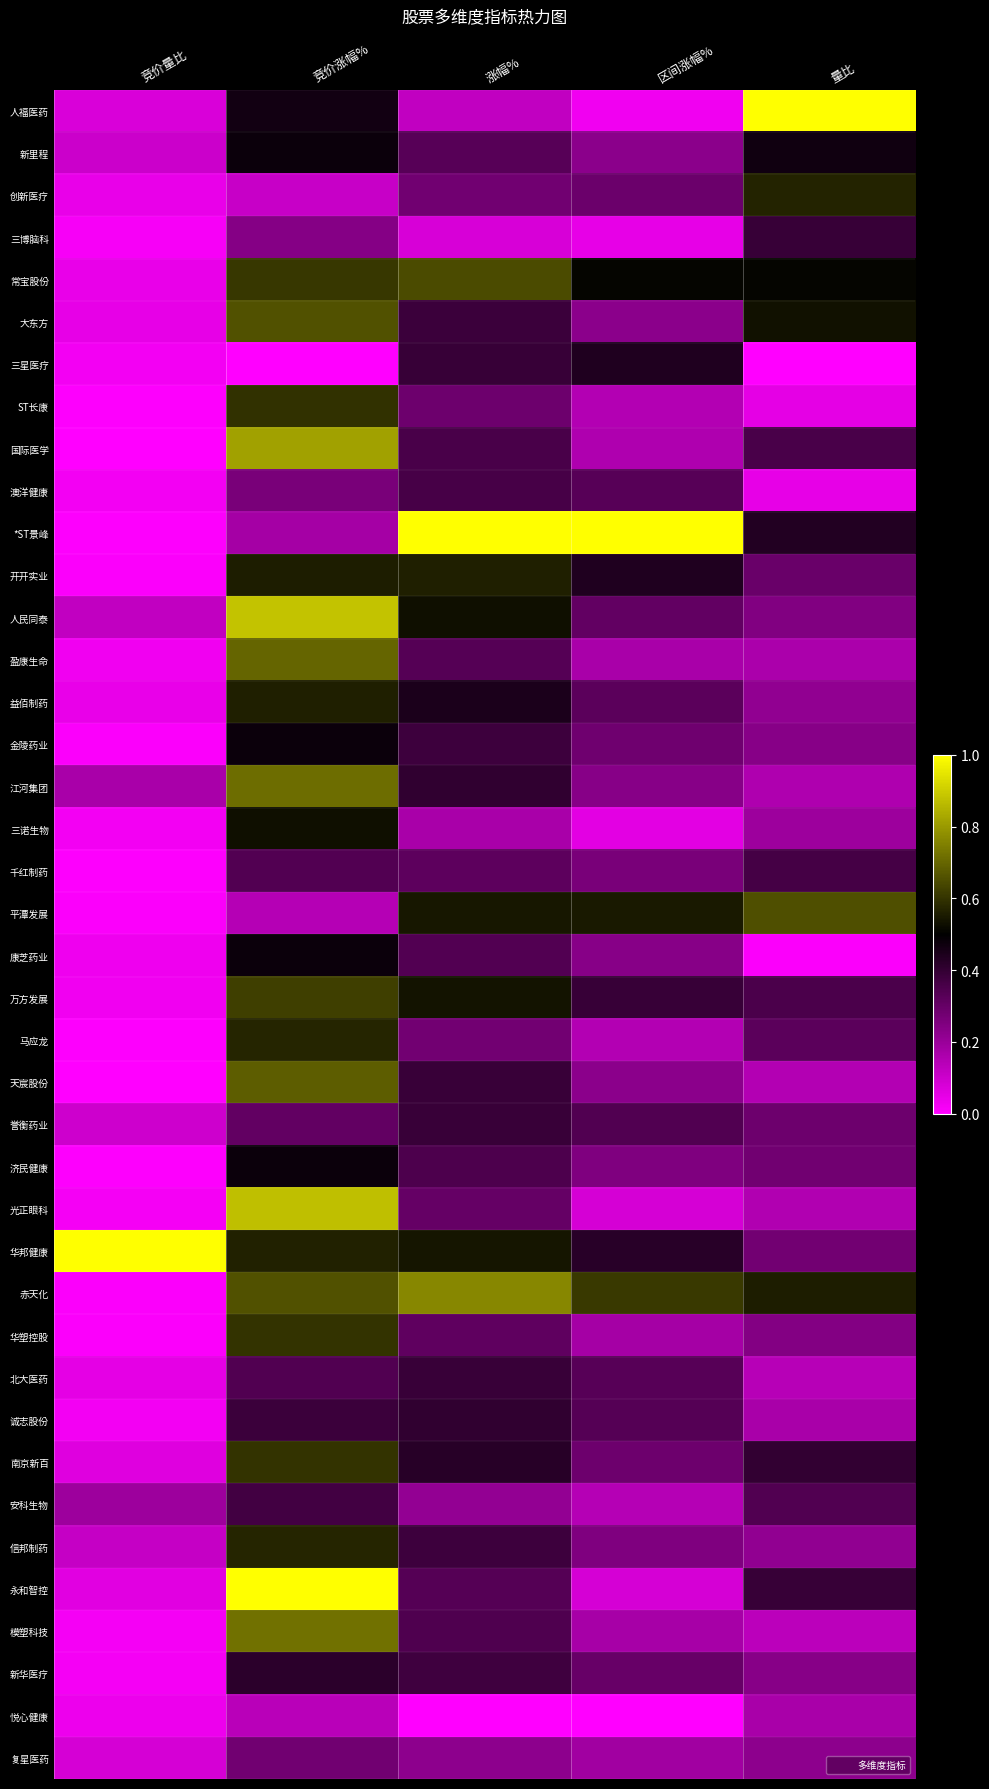

What is the spread (max minus min) of values at 区间涨幅%?

1.0